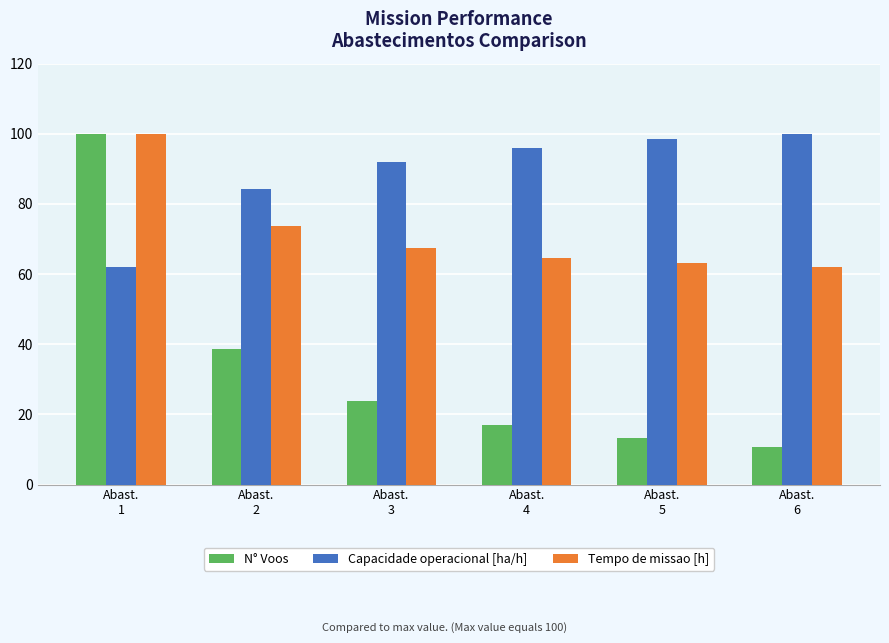

Is it true that Tempo de missao [h] equals 63.1 at Abast.
5?

True